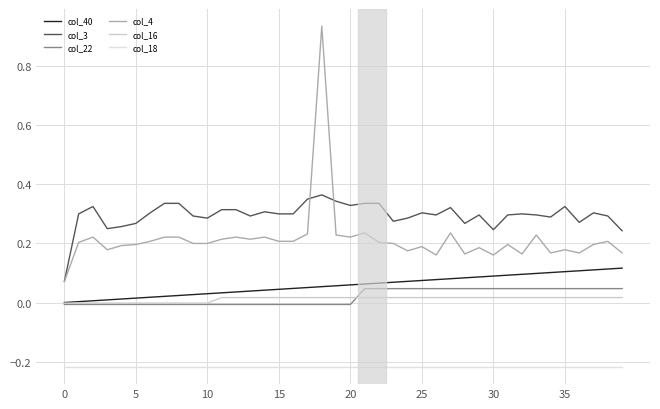

Reading left to right, extract all data points from this chart.

col_40: 0.0	0.0	0.0	0.0	0.0	0.0	0.0	0.0	0.0	0.0	0.0	0.0	0.0	0.0	0.0	0.0	0.0	0.1	0.1	0.1	0.1	0.1	0.1	0.1	0.1	0.1	0.1	0.1	0.1	0.1	0.1	0.1	0.1	0.1	0.1	0.1	0.1	0.1	0.1	0.1
col_3: 0.1	0.3	0.3	0.2	0.3	0.3	0.3	0.3	0.3	0.3	0.3	0.3	0.3	0.3	0.3	0.3	0.3	0.3	0.4	0.3	0.3	0.3	0.3	0.3	0.3	0.3	0.3	0.3	0.3	0.3	0.2	0.3	0.3	0.3	0.3	0.3	0.3	0.3	0.3	0.2
col_22: -0.0	-0.0	-0.0	-0.0	-0.0	-0.0	-0.0	-0.0	-0.0	-0.0	-0.0	-0.0	-0.0	-0.0	-0.0	-0.0	-0.0	-0.0	-0.0	-0.0	-0.0	0.0	0.0	0.0	0.0	0.0	0.0	0.0	0.0	0.0	0.0	0.0	0.0	0.0	0.0	0.0	0.0	0.0	0.0	0.0
col_4: 0.1	0.2	0.2	0.2	0.2	0.2	0.2	0.2	0.2	0.2	0.2	0.2	0.2	0.2	0.2	0.2	0.2	0.2	0.9	0.2	0.2	0.2	0.2	0.2	0.2	0.2	0.2	0.2	0.2	0.2	0.2	0.2	0.2	0.2	0.2	0.2	0.2	0.2	0.2	0.2
col_16: -0.0	-0.0	-0.0	-0.0	-0.0	-0.0	-0.0	-0.0	-0.0	-0.0	-0.0	0.0	0.0	0.0	0.0	0.0	0.0	0.0	0.0	0.0	0.0	0.0	0.0	0.0	0.0	0.0	0.0	0.0	0.0	0.0	0.0	0.0	0.0	0.0	0.0	0.0	0.0	0.0	0.0	0.0
col_18: -0.2	-0.2	-0.2	-0.2	-0.2	-0.2	-0.2	-0.2	-0.2	-0.2	-0.2	-0.2	-0.2	-0.2	-0.2	-0.2	-0.2	-0.2	-0.2	-0.2	-0.2	-0.2	-0.2	-0.2	-0.2	-0.2	-0.2	-0.2	-0.2	-0.2	-0.2	-0.2	-0.2	-0.2	-0.2	-0.2	-0.2	-0.2	-0.2	-0.2